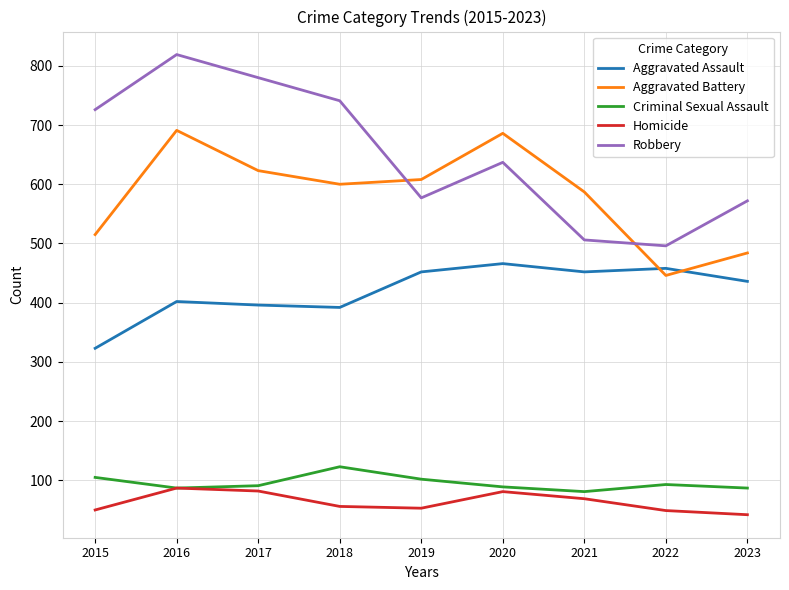

At which label is Robbery closest to 657?

2020